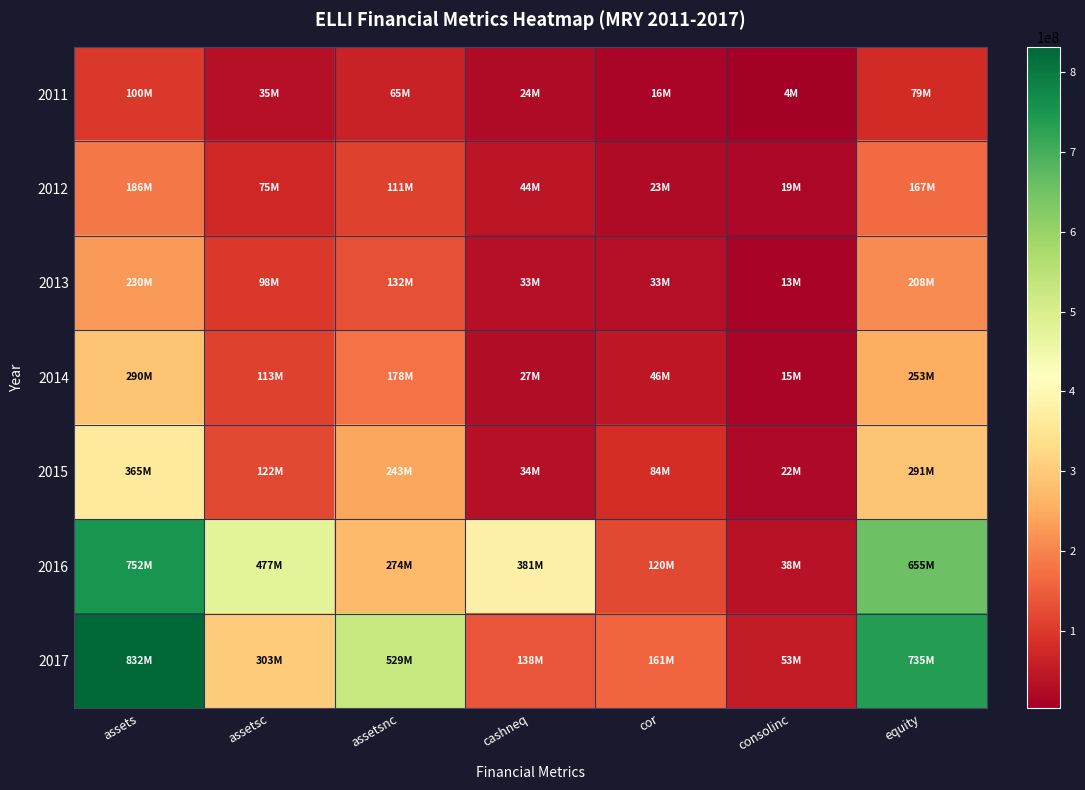

List the series in order of their peak value, lowest first.

2011, 2012, 2013, 2014, 2015, 2016, 2017